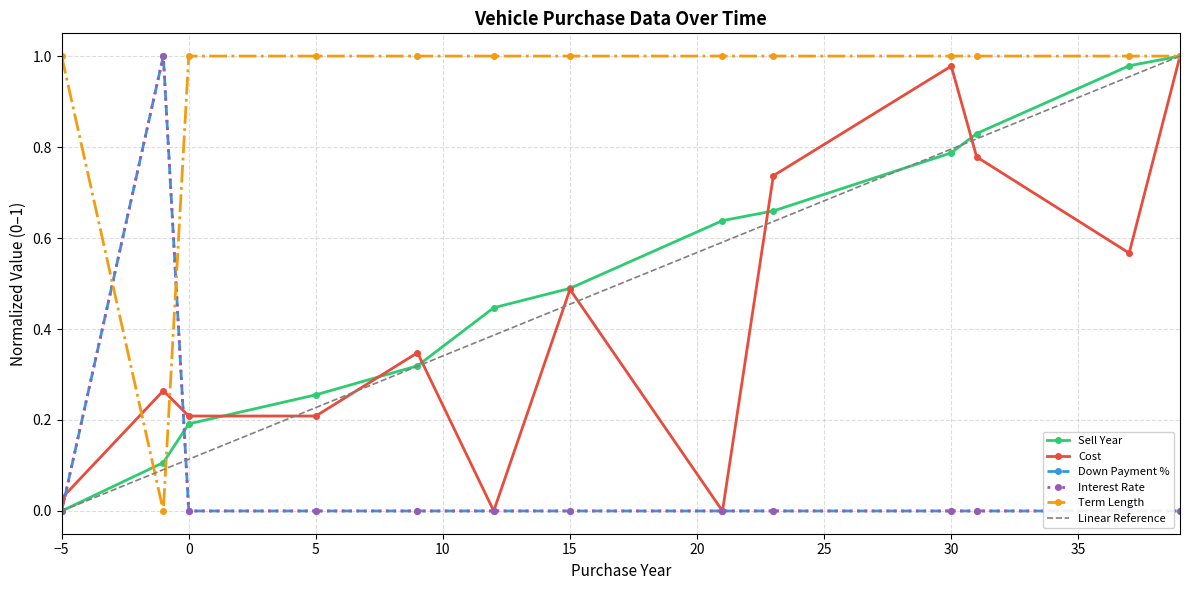

How many distinct data groups are displayed?

5